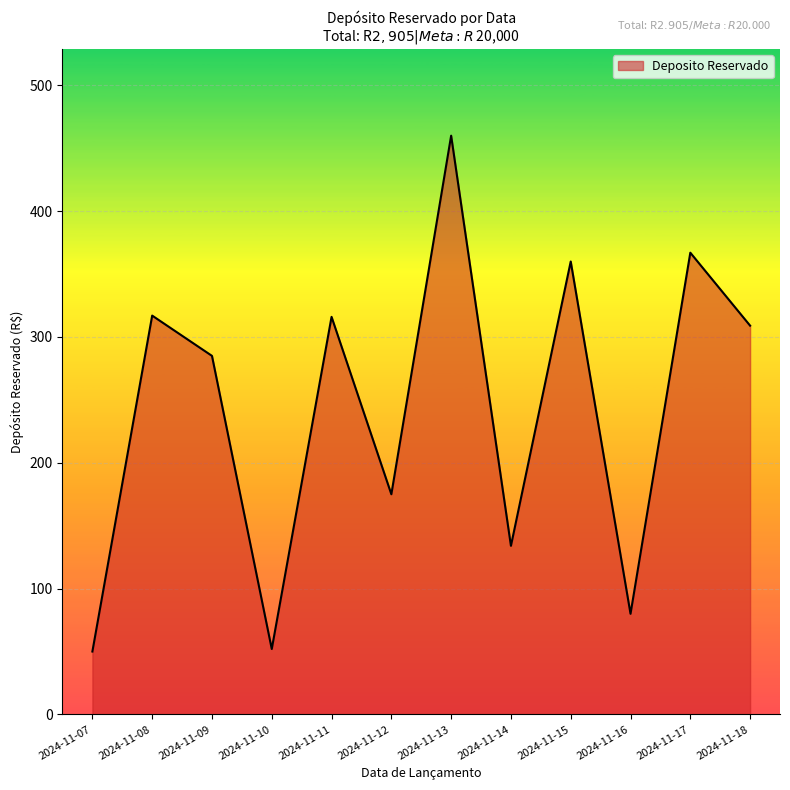

What is the maximum value shown in the chart?

460